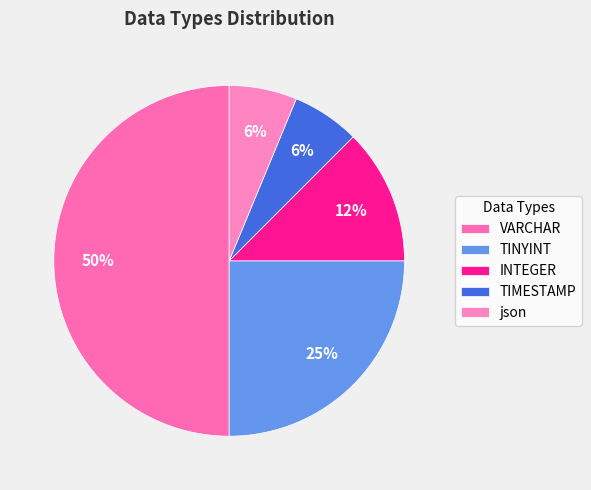

Rank the categories by value from highest to lowest.

VARCHAR, TINYINT, INTEGER, TIMESTAMP, json